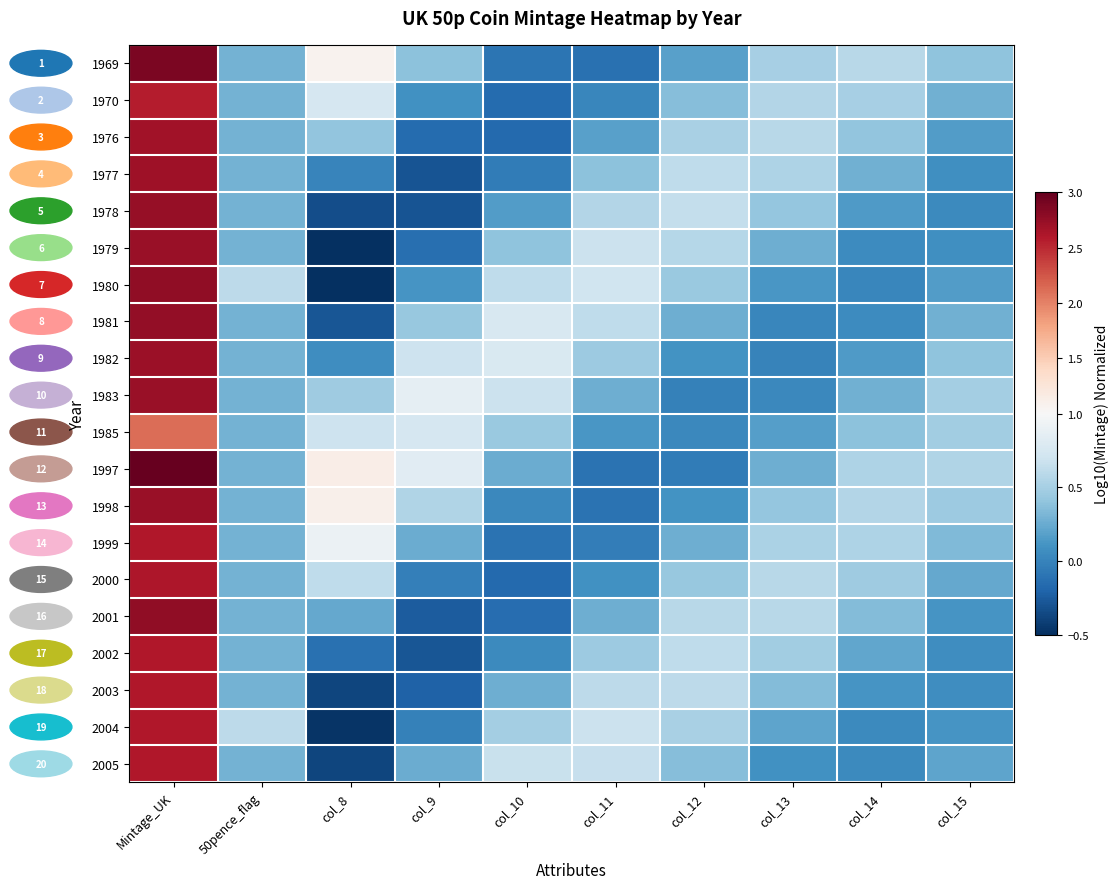

What is the total value across all series at Mintage_UK?

53.5